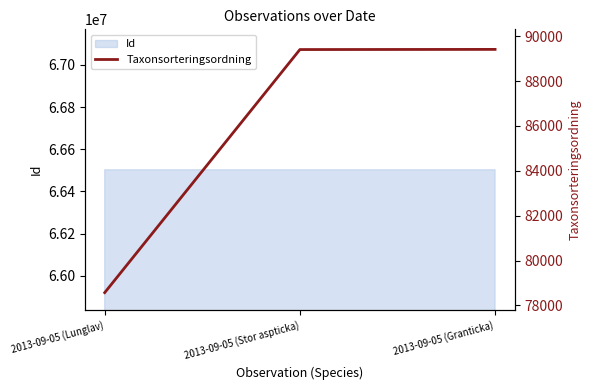

Reading left to right, extract all data points from this chart.

78569	89403	89410